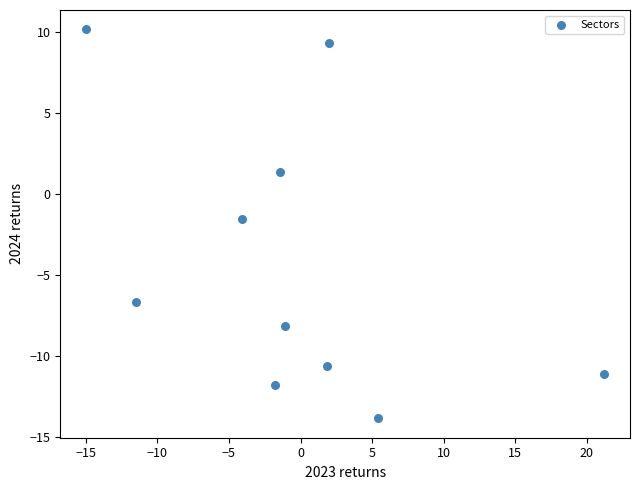

What Y value in the scatter plot is closest to -1?

-1.5